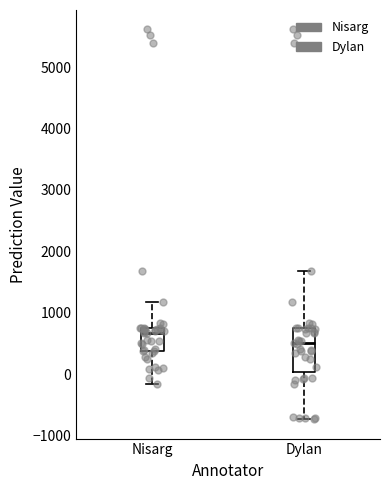

Reading left to right, transcribe this box plot: for each box, give where its median line is, the range the box spans, and where its two whiskers end, as read against the y-axis. The values are not printed on the chart, so give them approximately, as read against the axis.

Nisarg: median 700 (just below the box's upper edge), box 400 to 700, whiskers -200 to 1200
Dylan: median 500, box 0 to 700, whiskers -700 to 1700